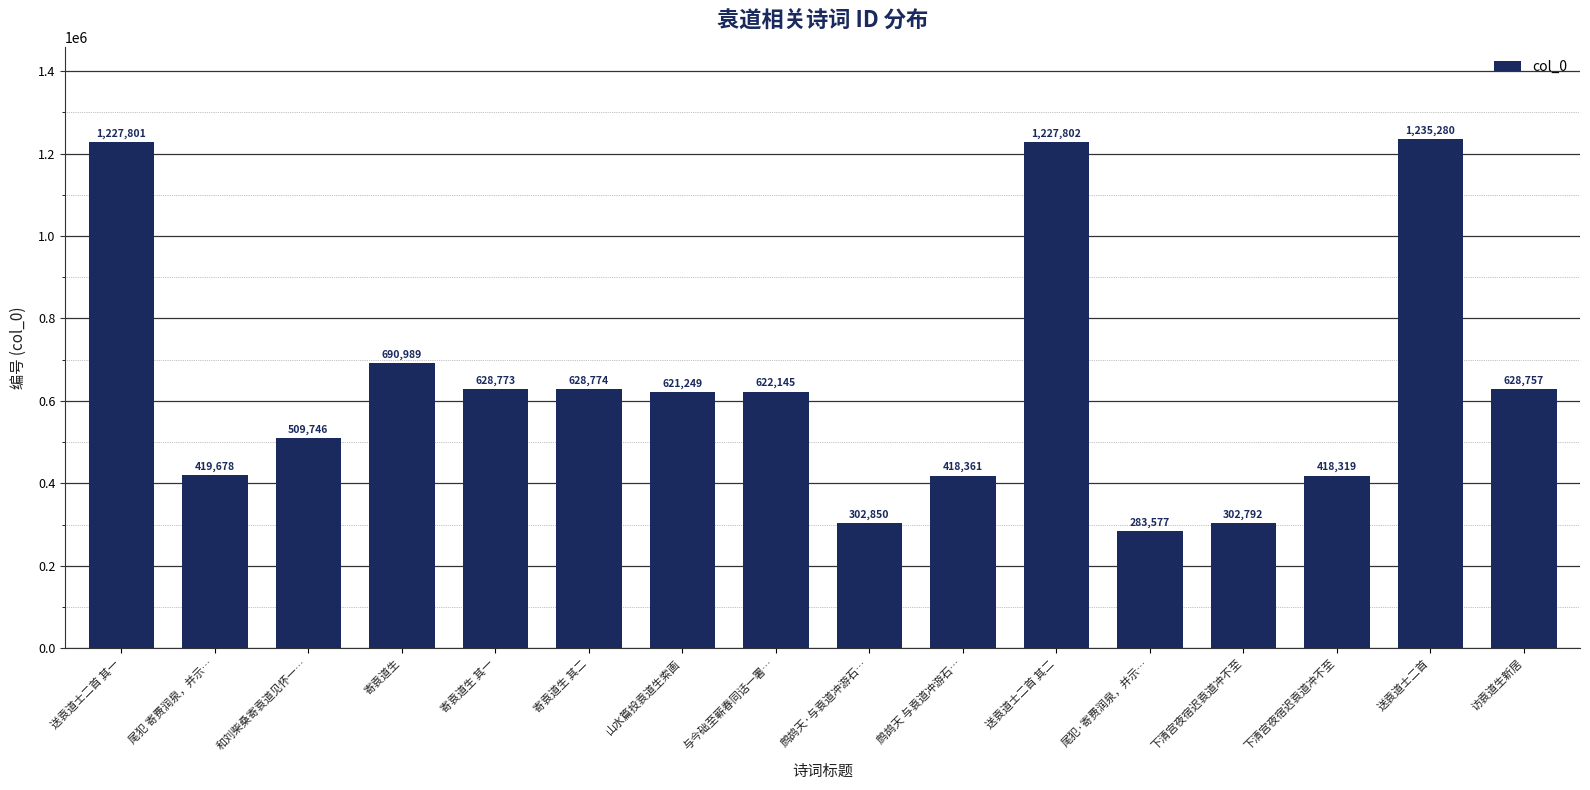

How many values are below 622145?

8